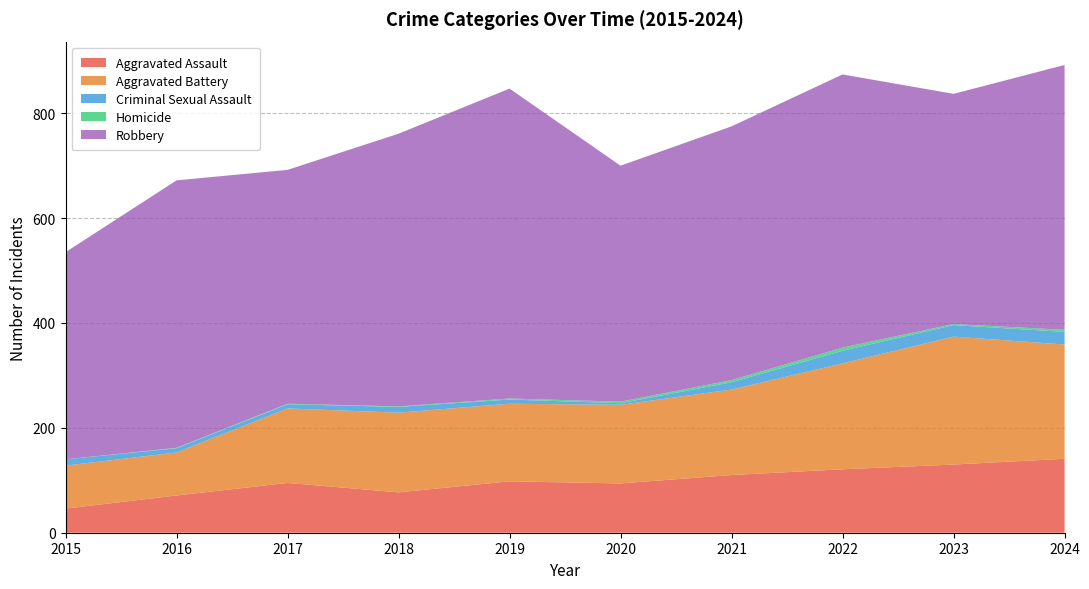

Reading left to right, transcribe all the data shown in this chart.

Aggravated Assault: 46	71	95	77	98	94	110	121	130	141
Aggravated Battery: 82	82	142	152	148	150	163	202	244	218
Criminal Sexual Assault: 12	8	8	11	8	3	14	24	22	24
Homicide: 0	1	1	1	2	3	4	6	2	4
Robbery: 395	510	446	520	591	450	484	521	439	505